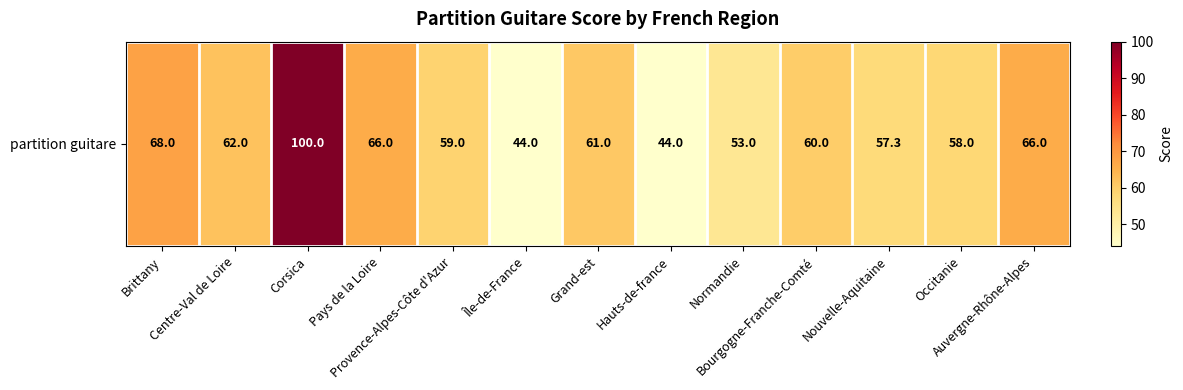

Reading left to right, what are all the values shown in this chart?

68.0	62.0	100.0	66.0	59.0	44.0	61.0	44.0	53.0	60.0	57.3	58.0	66.0